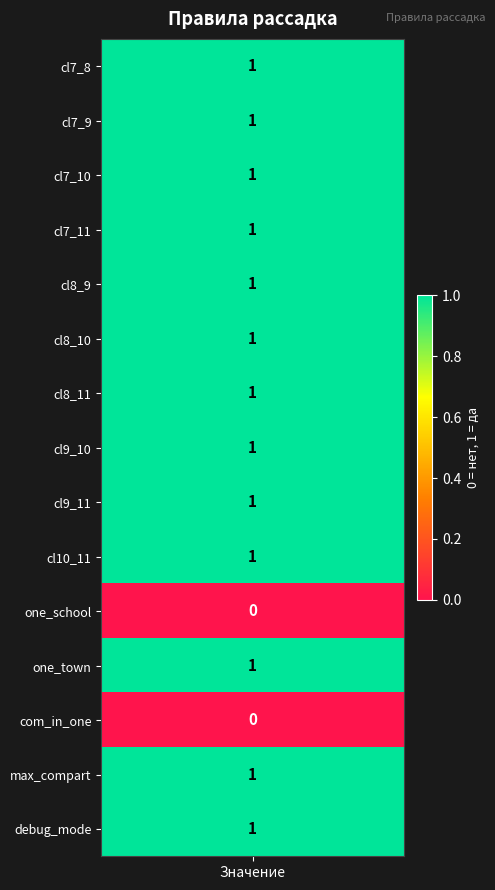

Count the values in the range 1 to 2.

13